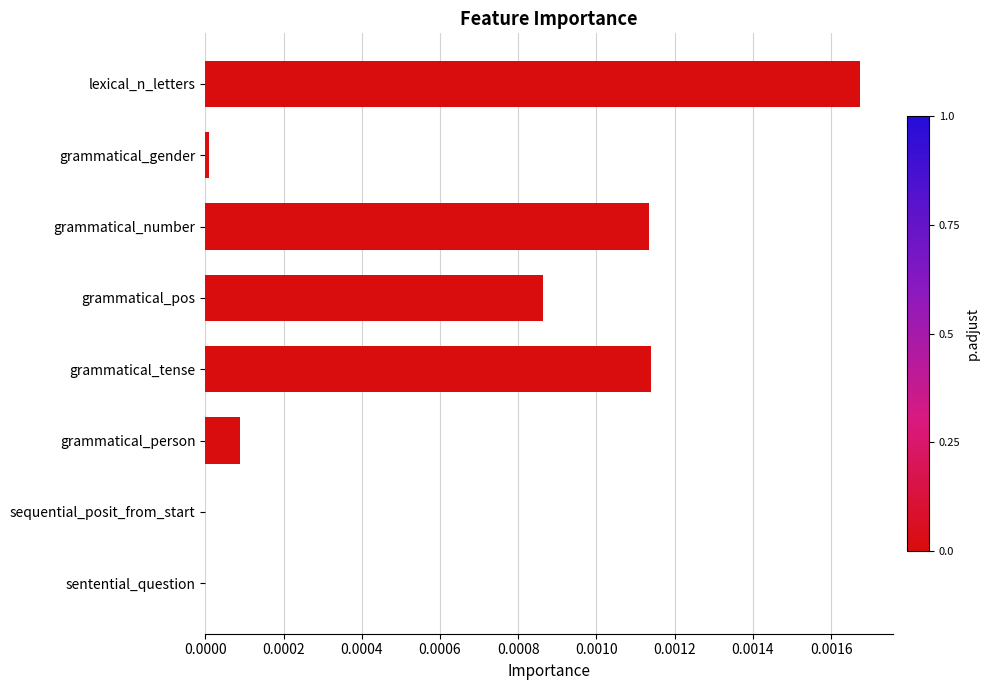

How many series are shown in this chart?

1